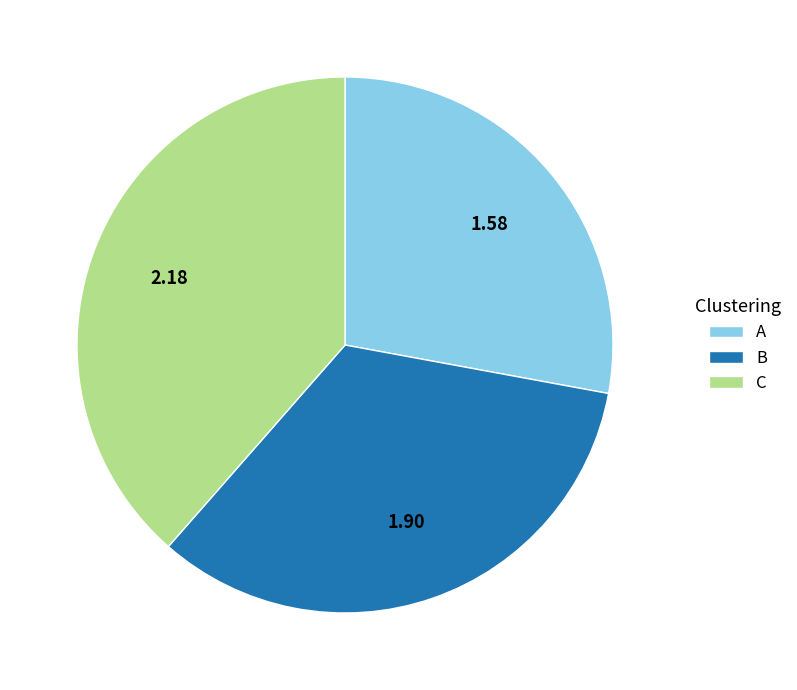

Between B and A, which is larger?

B